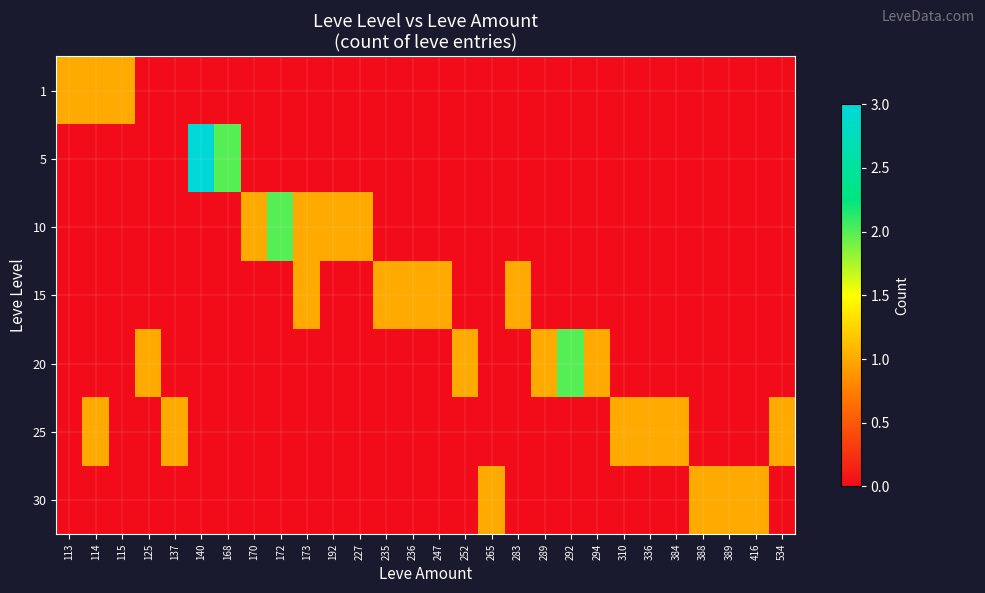

How many series are shown in this chart?

7